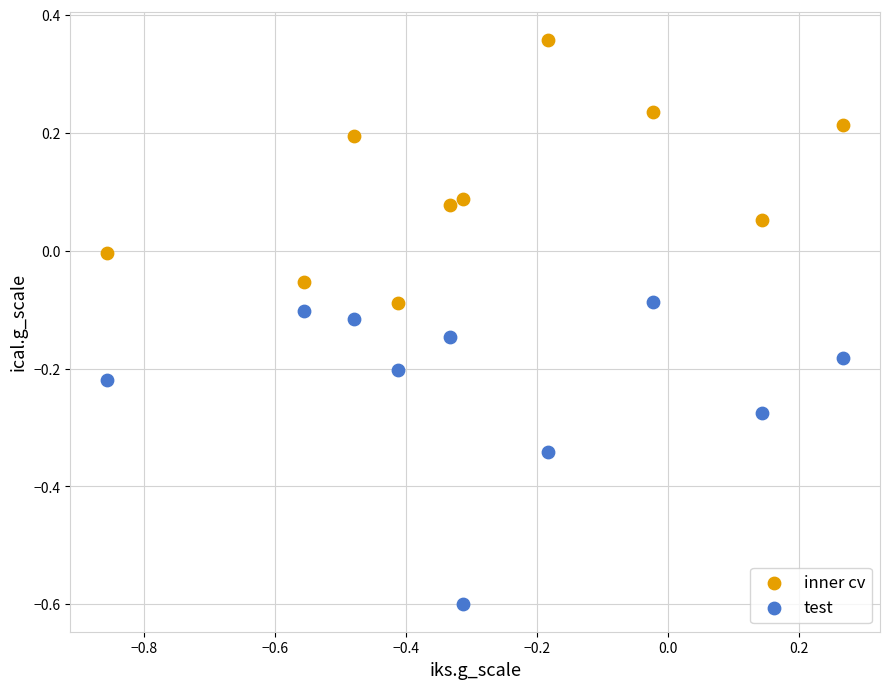

Which series has the widest spread of Y values?

test